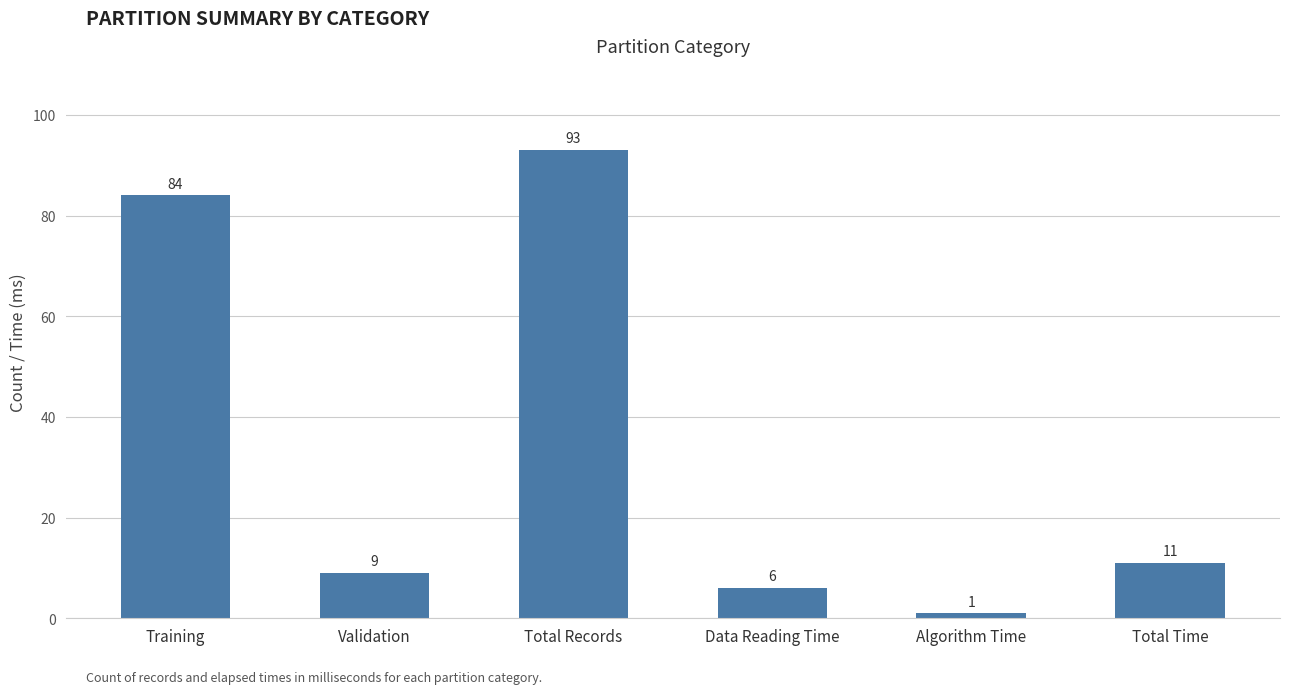

Does the chart contain stacked bars?

No